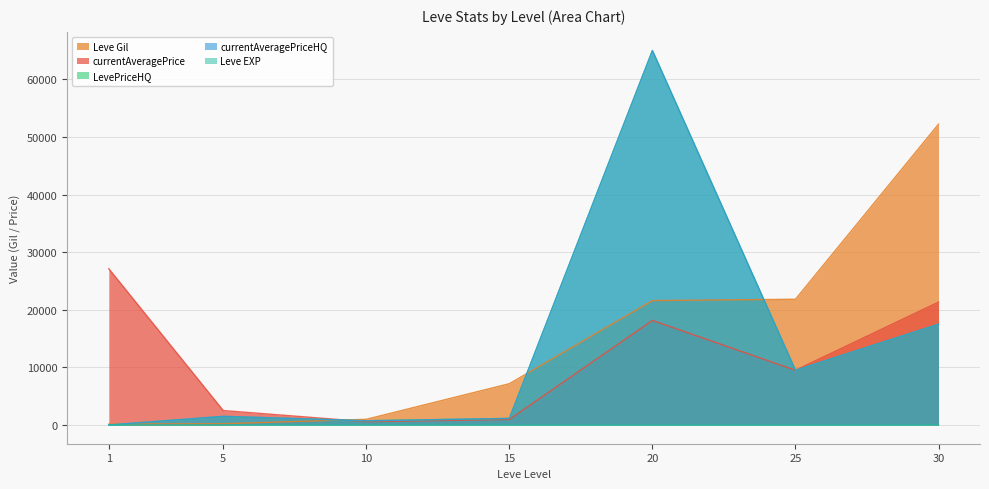

At which category does currentAveragePriceHQ reach its first local valley?

10